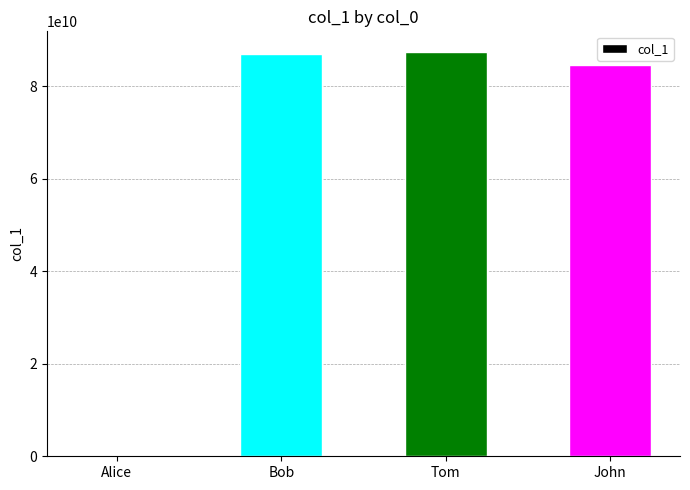

True or false: the data shows 87554654523 at Tom.

True